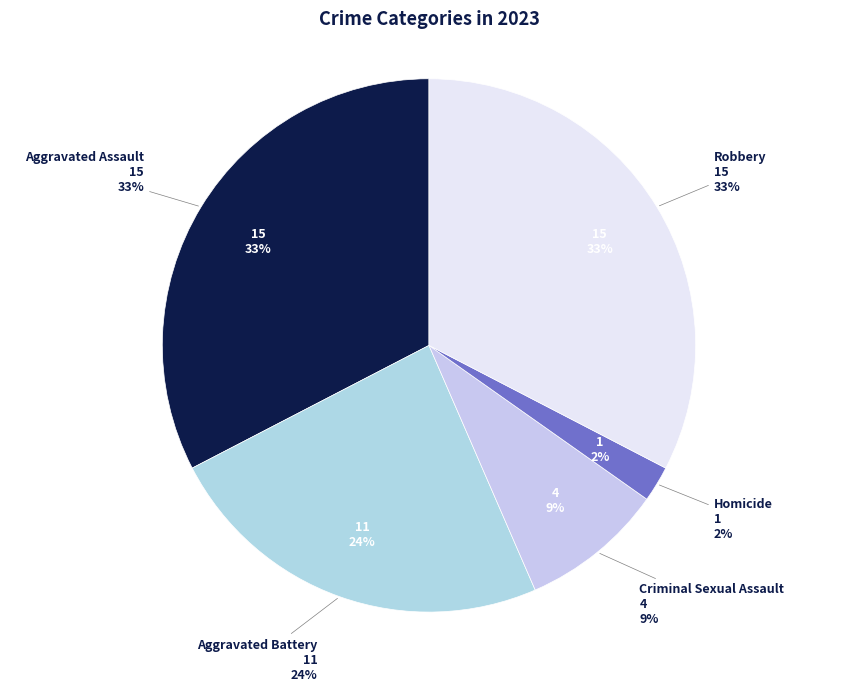

The Aggravated Battery slice represents 12% of the pie. True or false?

False